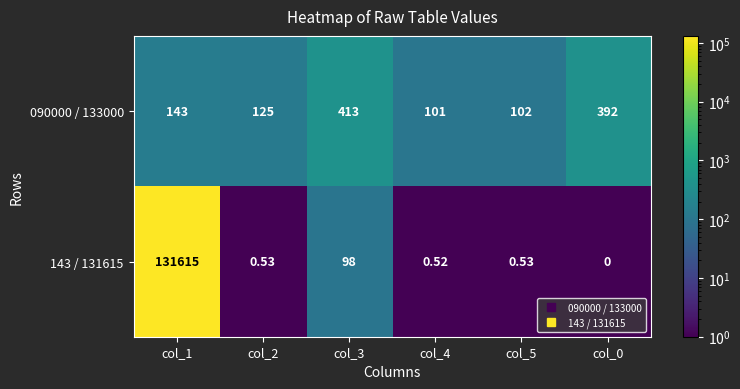

Which label corresponds to the smallest value in the chart?

col_0